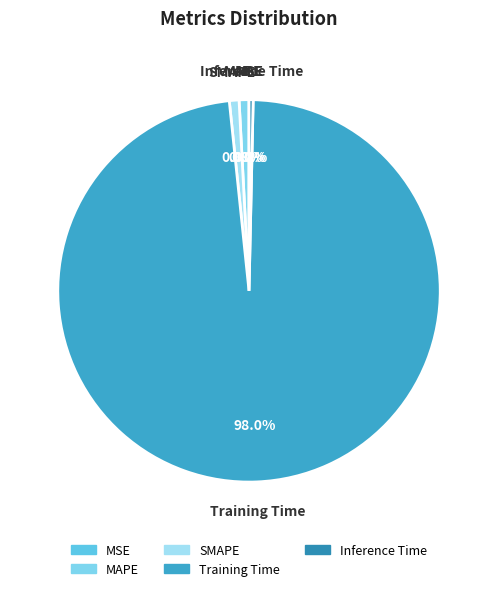

To the nearest percent, what is the average slice percentage?

20%